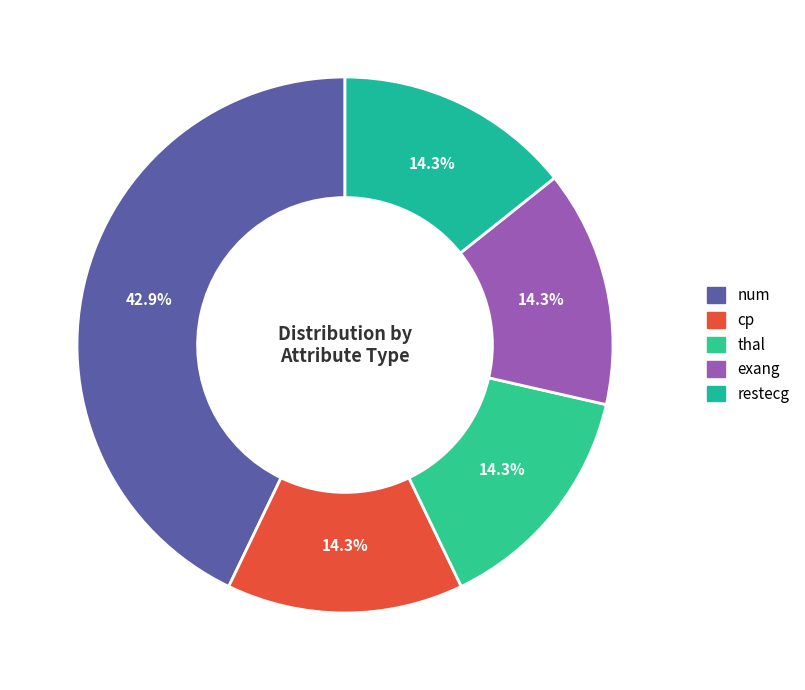

Which slice is the smallest?

cp